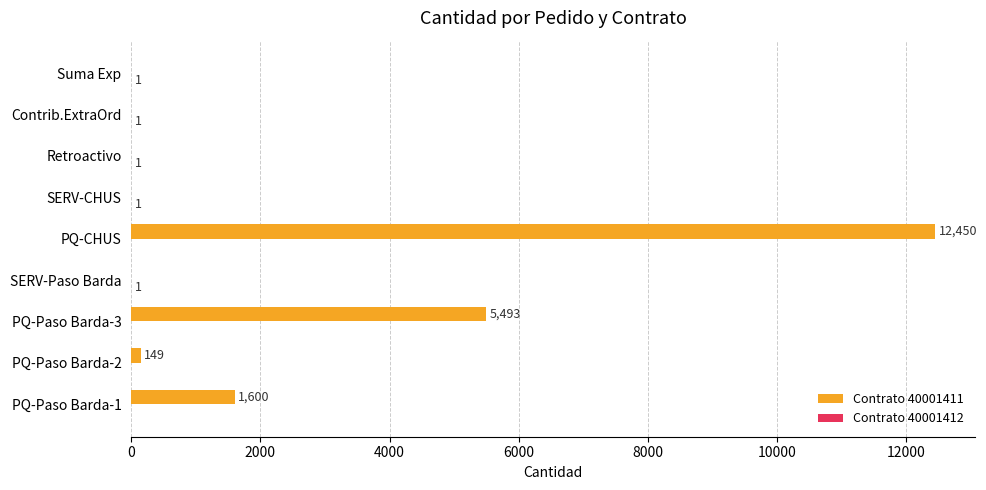

The value of Contrato 40001411 at Contrib.ExtraOrd is 0. True or false?

True